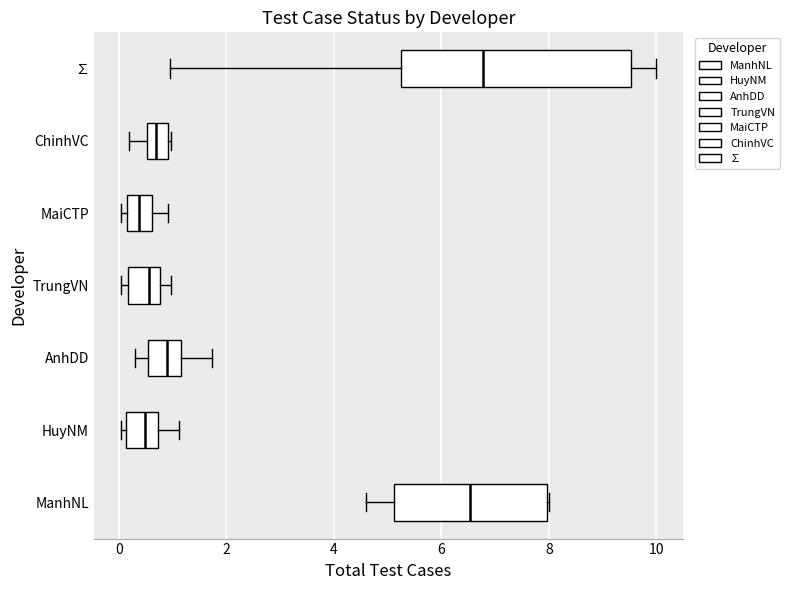

Where is the left edge of the box for TrungVN on the x-axis? The values are not printed on the chart, so give them approximately, as read against the axis.

0.2